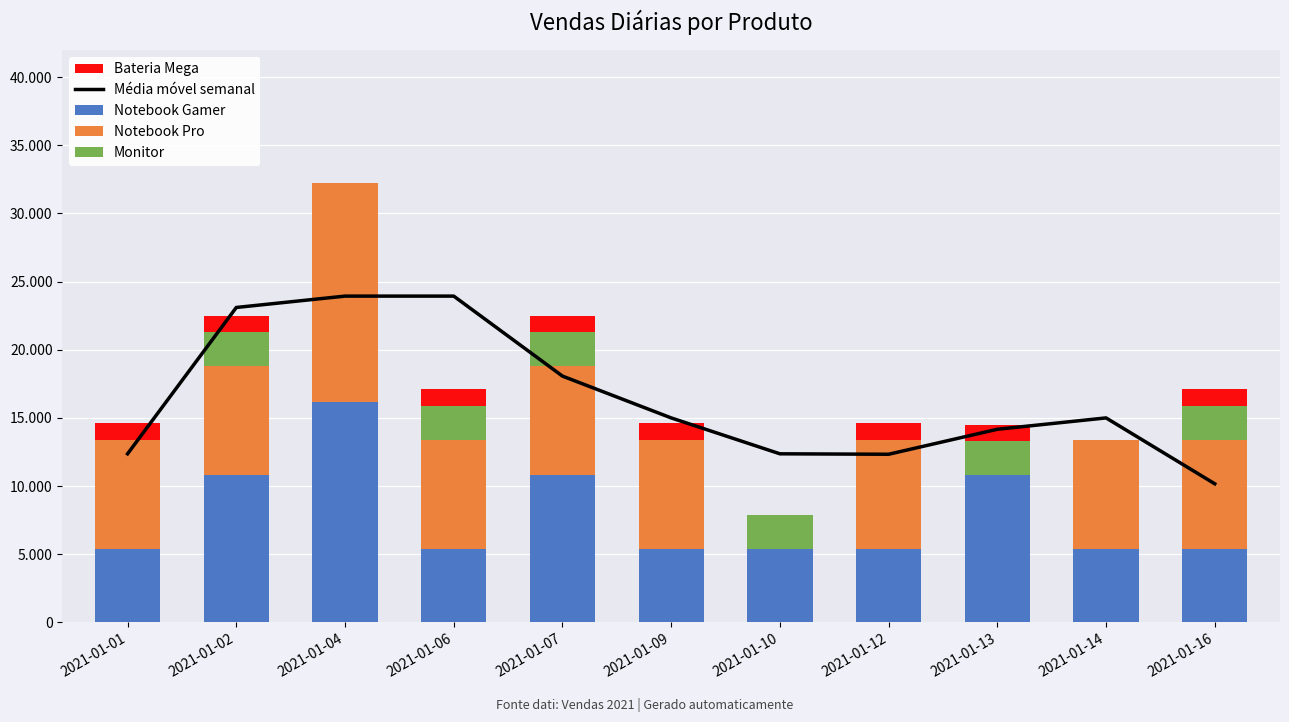

Which series has the largest total across all categories?

Média móvel semanal